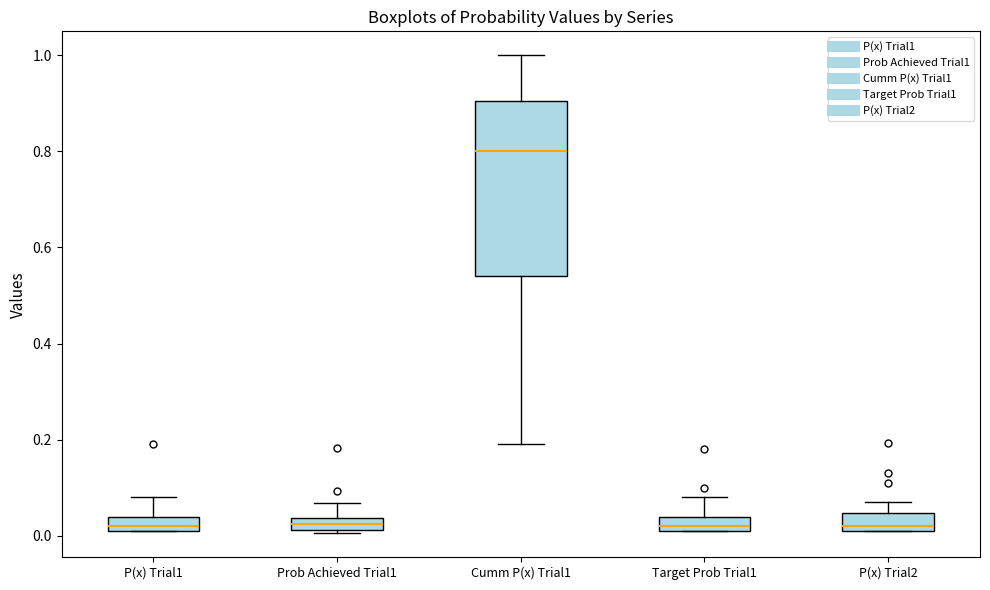

Where does the upper whisker of the box for Prob Achieved Trial1 end on the y-axis? The values are not printed on the chart, so give them approximately, as read against the axis.

0.06